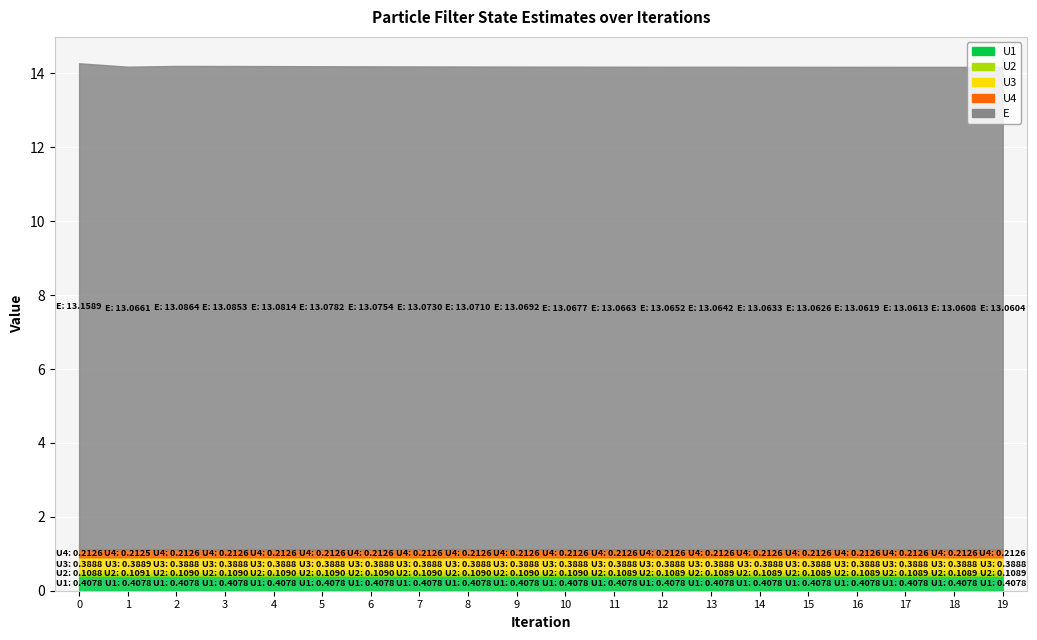

True or false: E has a value of 13.1 at 3.

True